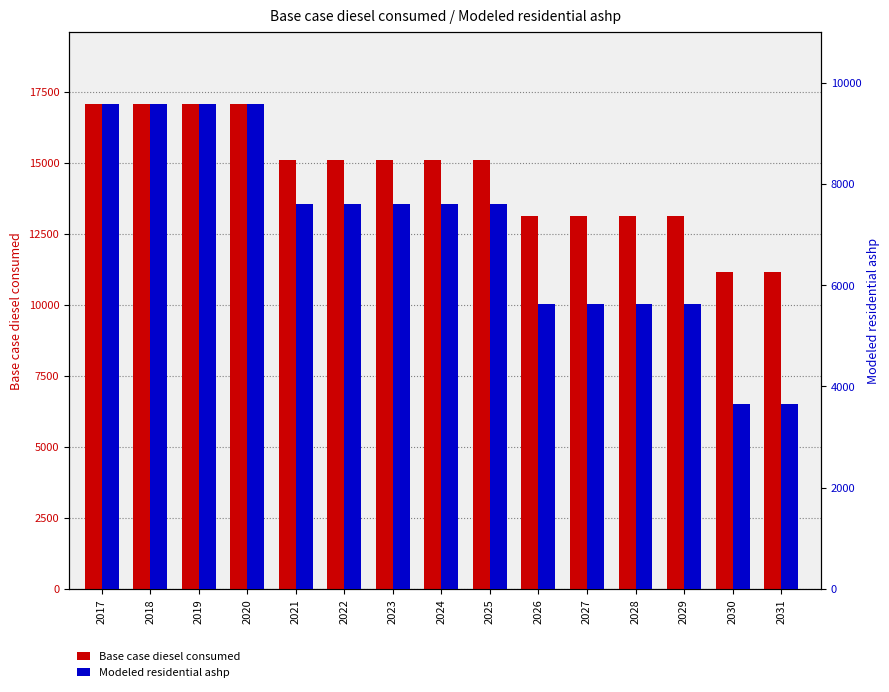

True or false: Base case diesel consumed has a value of 4727.5 at 2026.

False